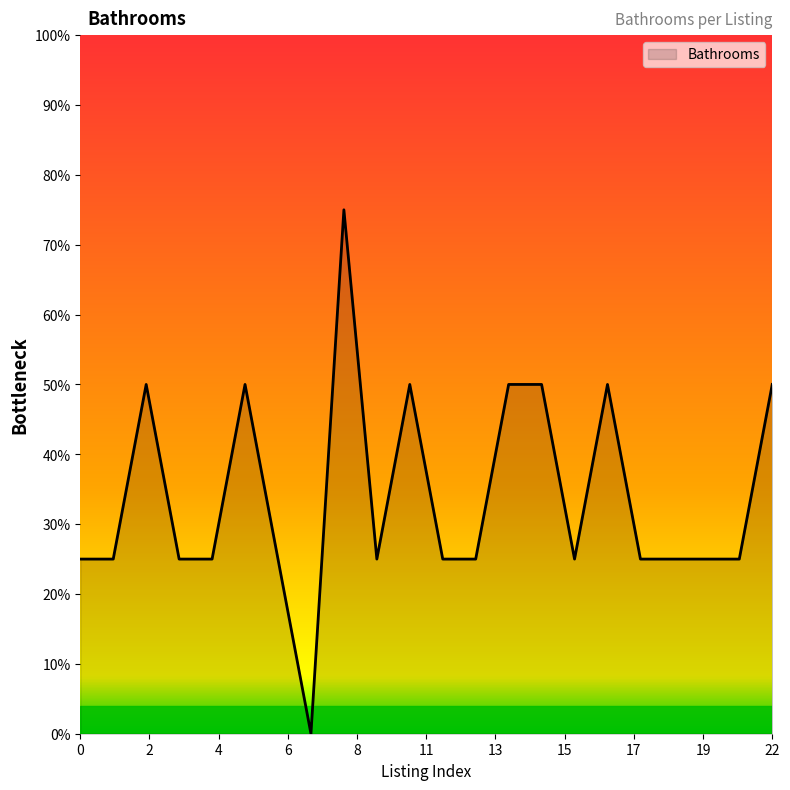

What is the difference between the maximum and minimum values?

75